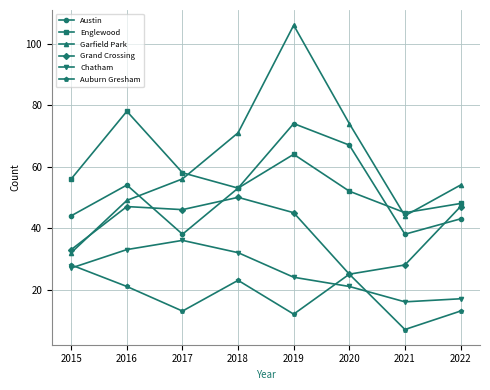

Which category has the highest value across all series?

2019